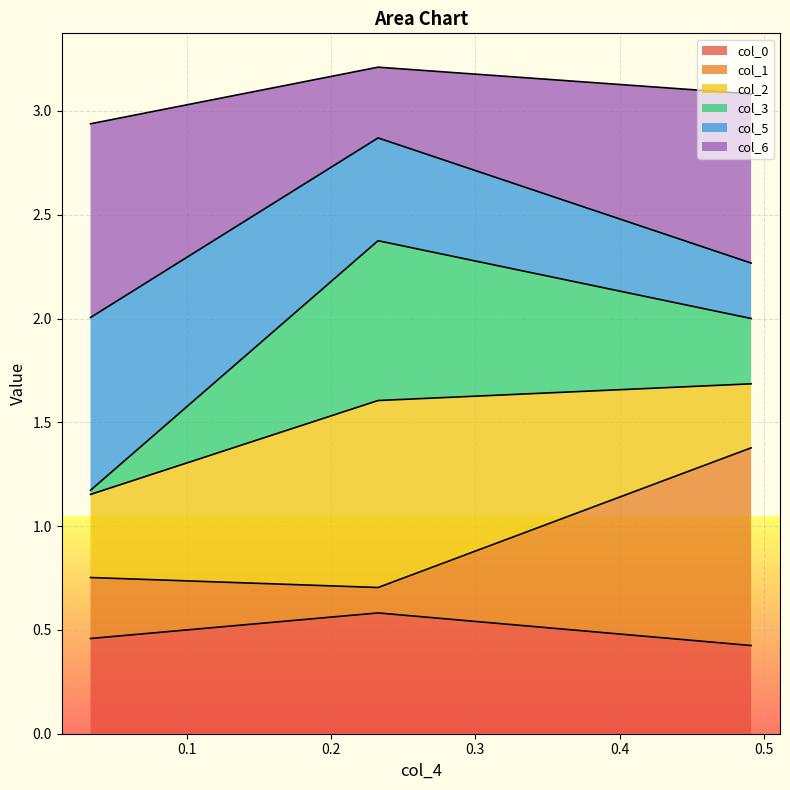

What is the minimum value for col_0?

0.4